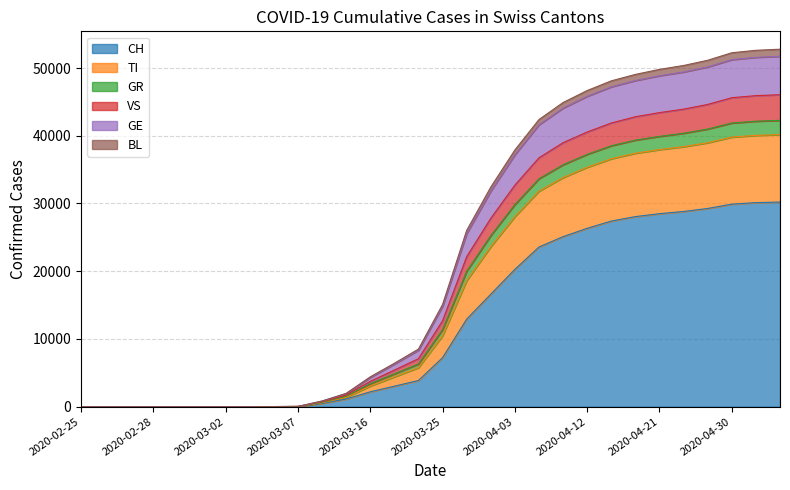

True or false: GR has a value of 3 at 2020-02-28.

False